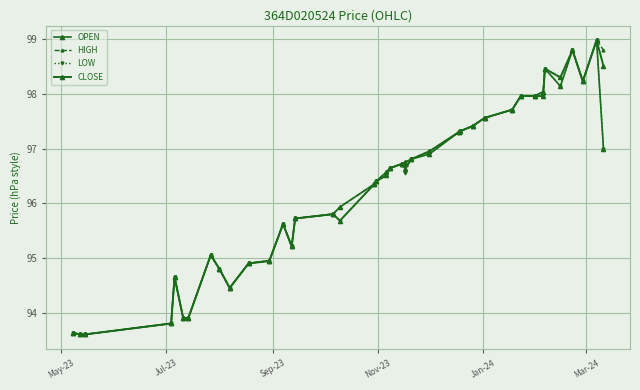

How many data points in LOW are less than 96?

17